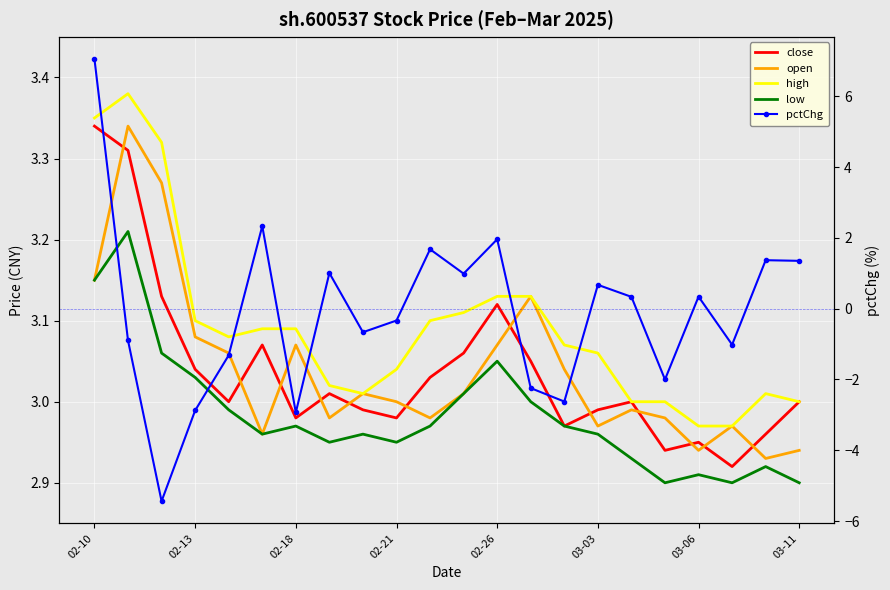

How many data points in open are less than 3?

10